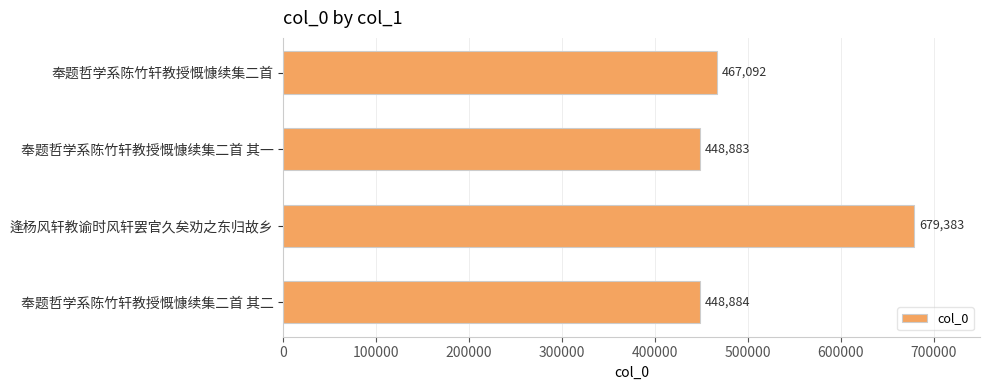

What is the change in value from 奉题哲学系陈竹轩教授慨慷续集二首 其一 to 奉题哲学系陈竹轩教授慨慷续集二首?

+18209